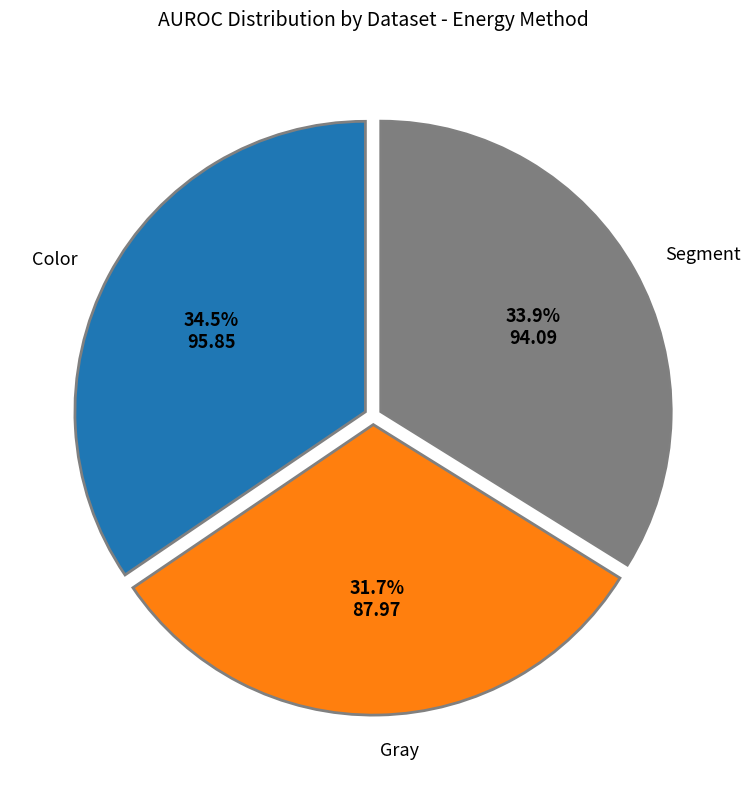

Is there any slice that represents more than half of the pie?

No